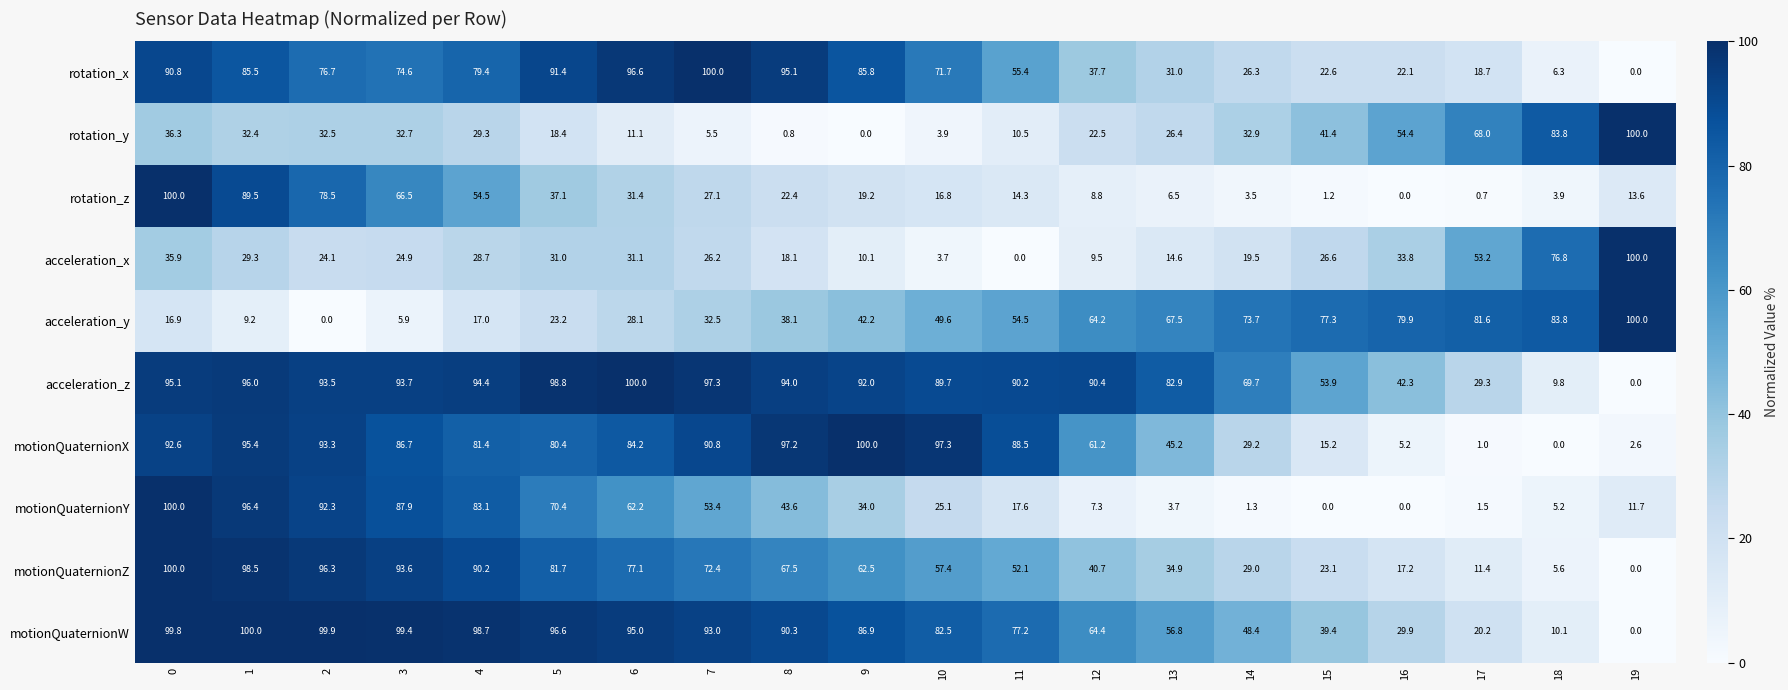

What is the total value across all series at 14?

333.5